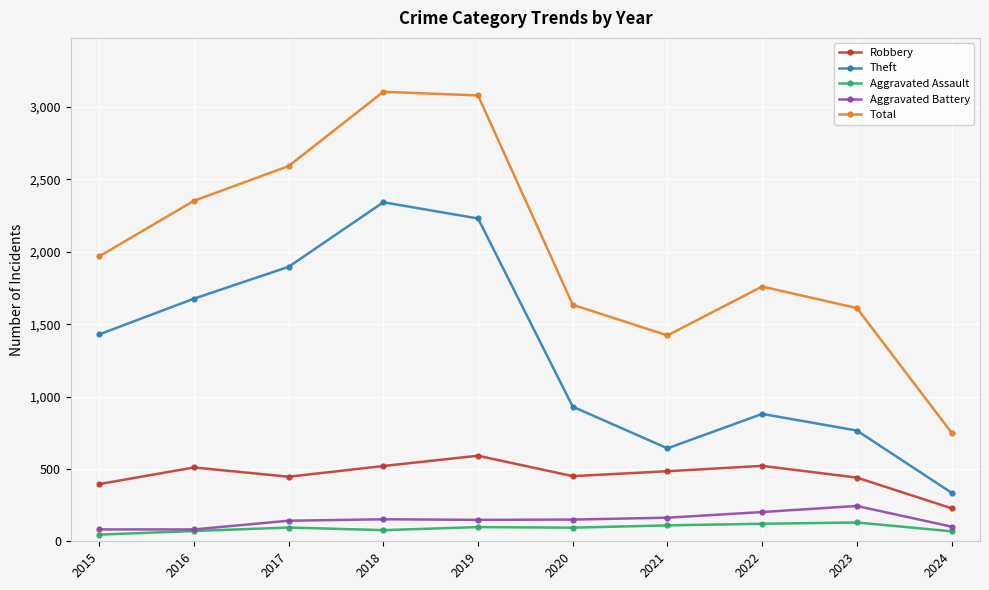

True or false: Robbery and Aggravated Assault intersect in this chart.

False